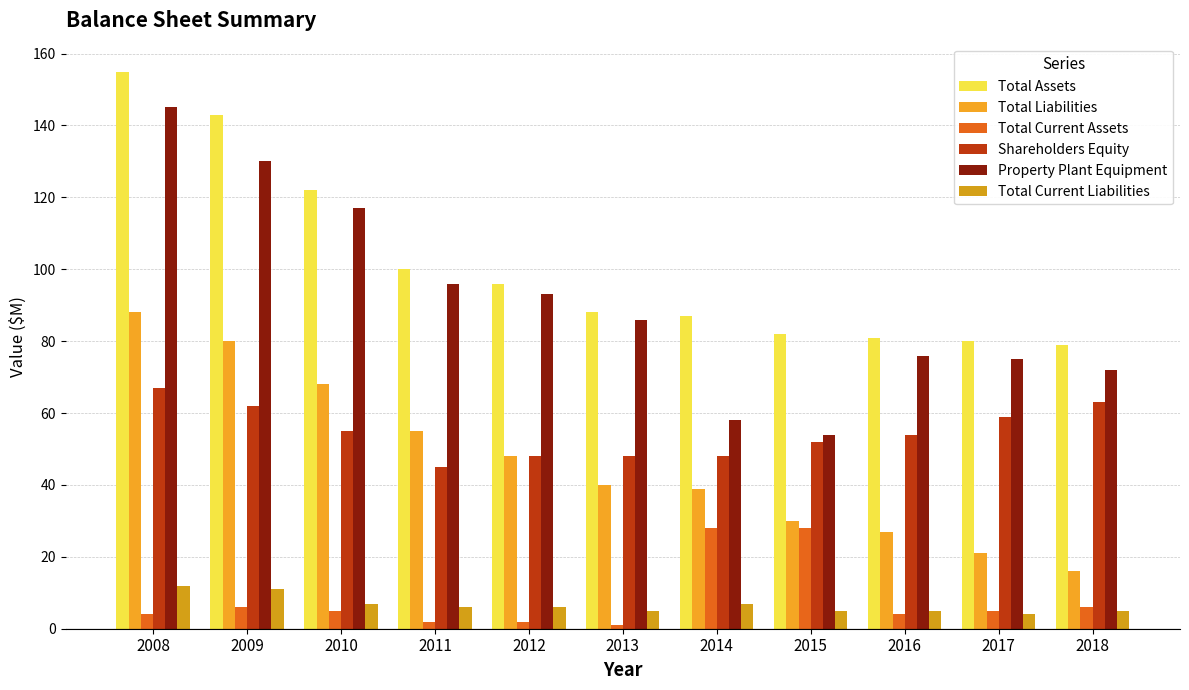

Reading left to right, transcribe all the data shown in this chart.

Total Assets: 2008=155	2009=143	2010=122	2011=100	2012=96	2013=88	2014=87	2015=82	2016=81	2017=80	2018=79
Total Liabilities: 2008=88	2009=80	2010=68	2011=55	2012=48	2013=40	2014=39	2015=30	2016=27	2017=21	2018=16
Total Current Assets: 2008=4	2009=6	2010=5	2011=2	2012=2	2013=1	2014=28	2015=28	2016=4	2017=5	2018=6
Shareholders Equity: 2008=67	2009=62	2010=55	2011=45	2012=48	2013=48	2014=48	2015=52	2016=54	2017=59	2018=63
Property Plant Equipment: 2008=145	2009=130	2010=117	2011=96	2012=93	2013=86	2014=58	2015=54	2016=76	2017=75	2018=72
Total Current Liabilities: 2008=12	2009=11	2010=7	2011=6	2012=6	2013=5	2014=7	2015=5	2016=5	2017=4	2018=5